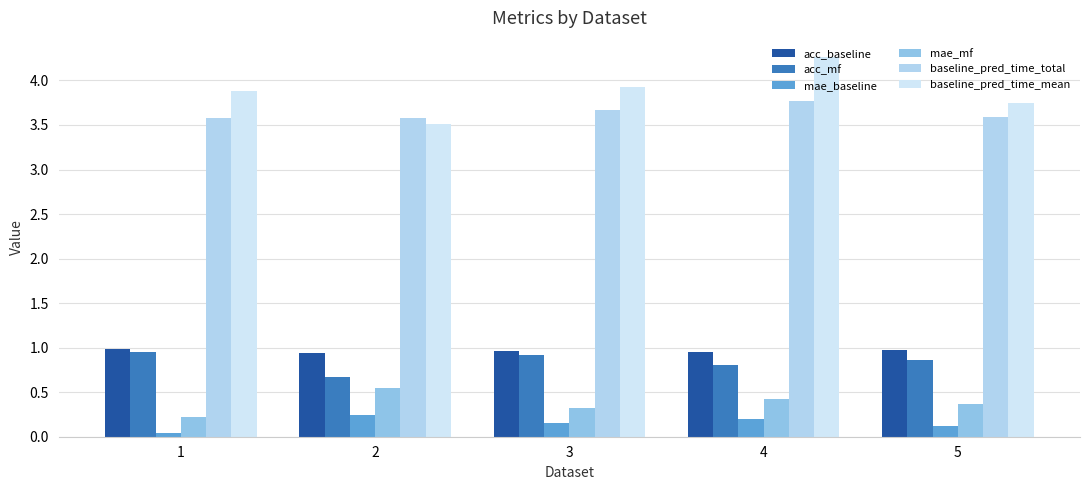

Is the value of mae_baseline at 4 greater than the value of mae_mf at 5?

No